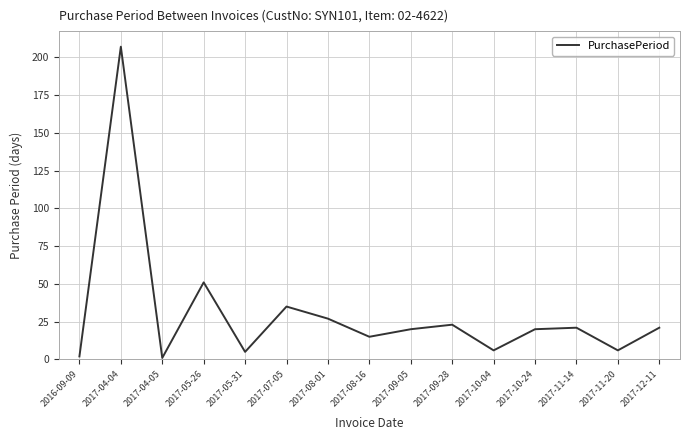

True or false: the data has more than 2 interior local peaks.

True